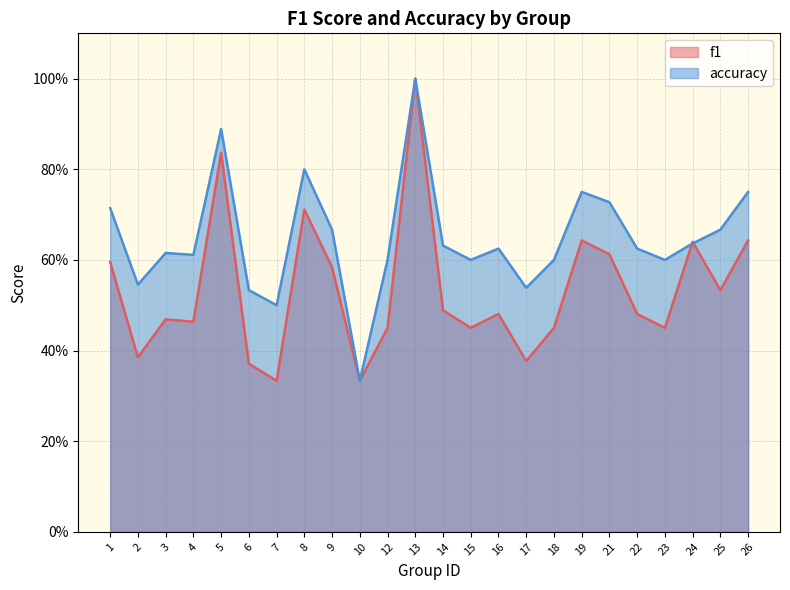

What is the lowest value of the f1 series?

0.3